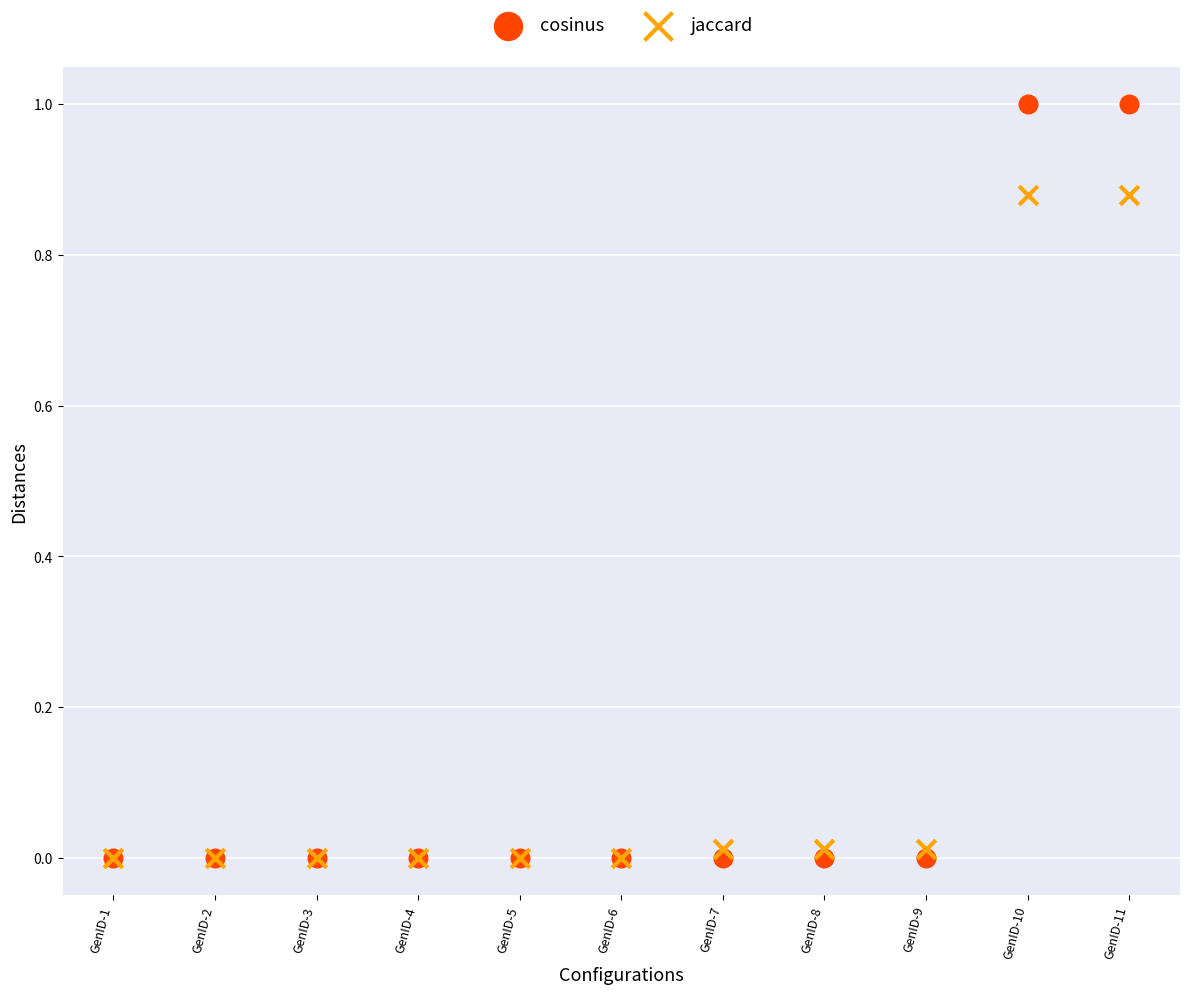

Which series has the largest Y range (max minus min)?

cosinus